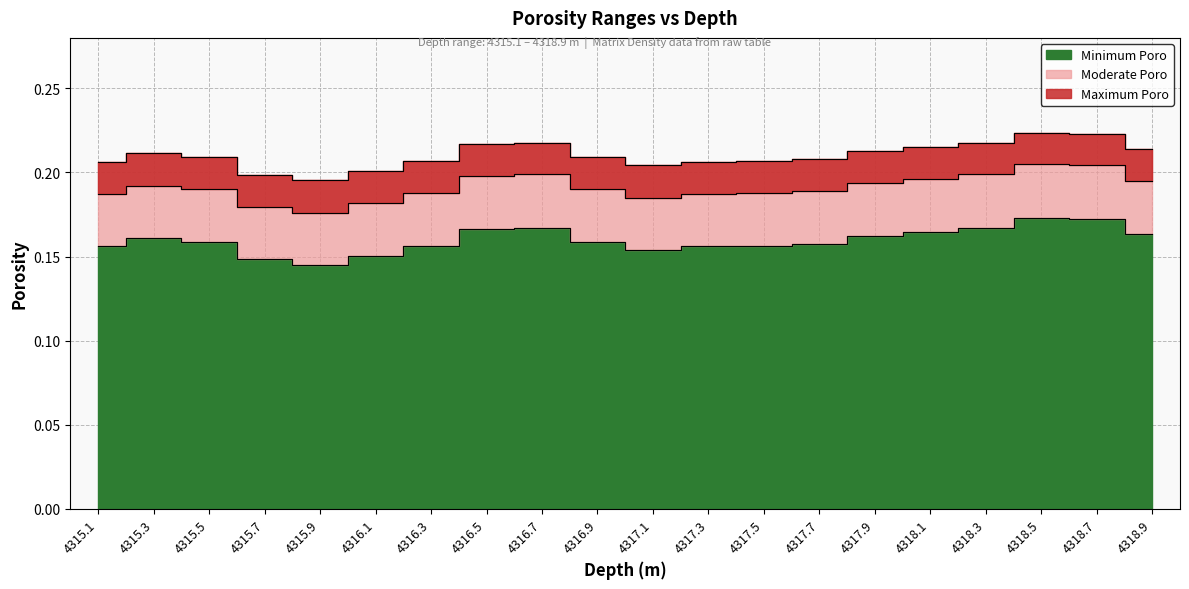

True or false: Maximum Poro has a value of 0.1 at 4317.1.

False